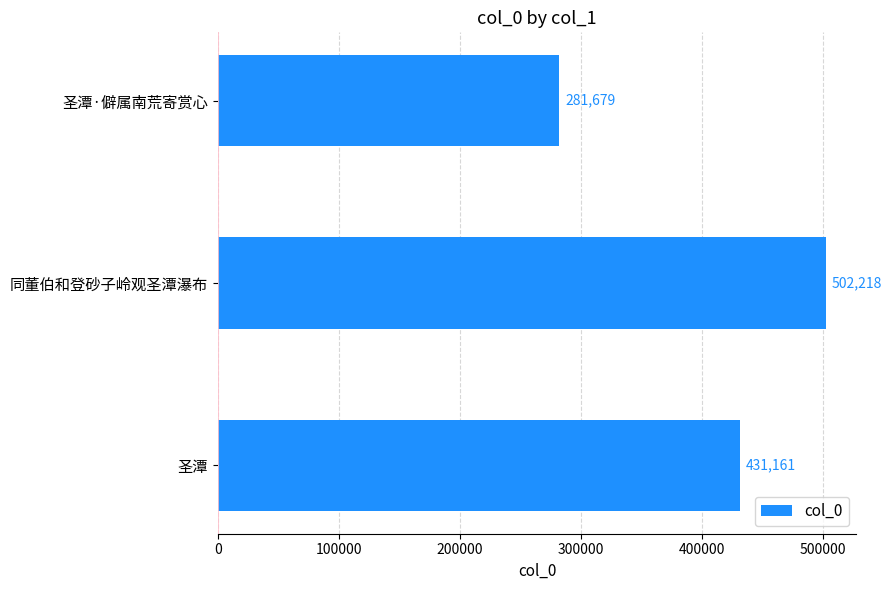

Reading top to bottom, list all the values displayed in this chart.

281679	502218	431161